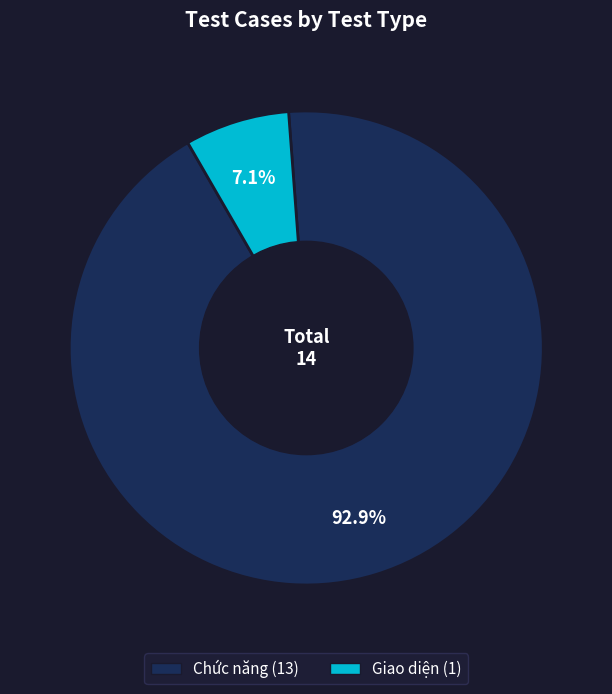

How many segments does this pie chart have?

2